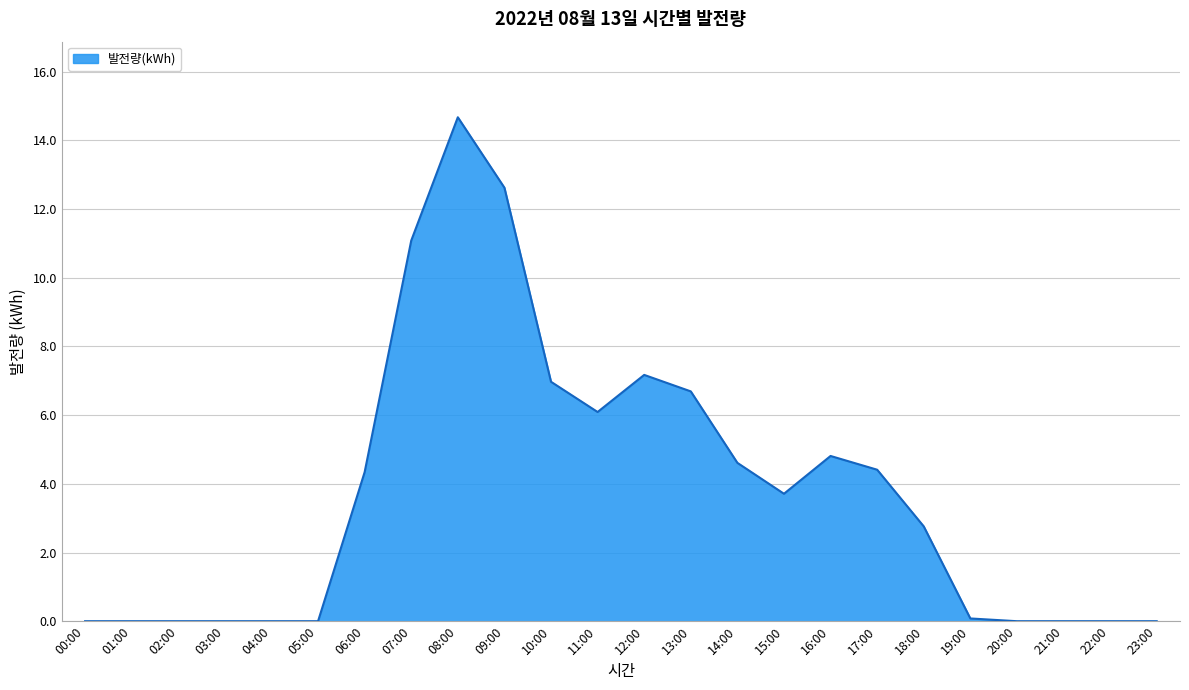

What is the change in value from 11:00 to 17:00?

-1.7